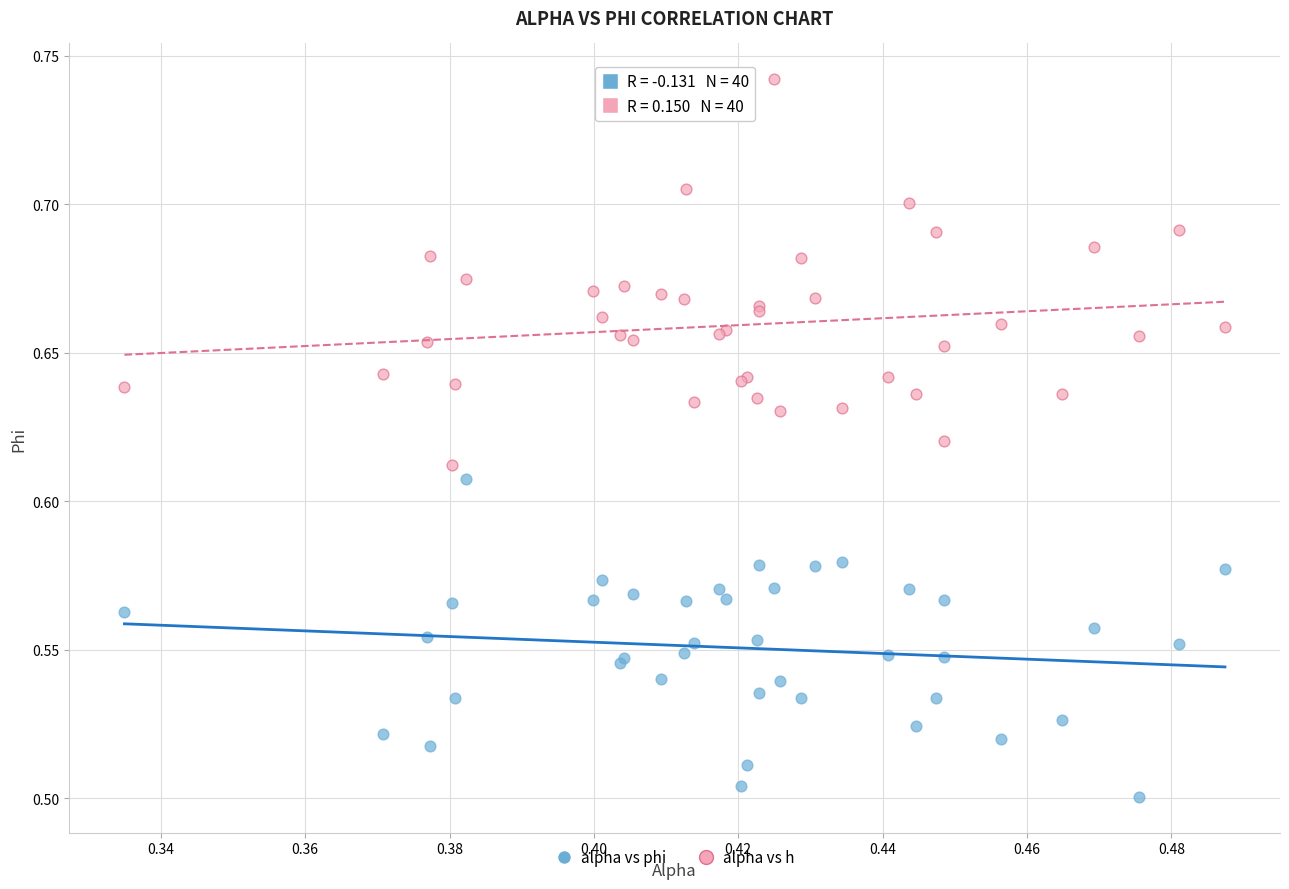

Which series reaches the minimum Y coordinate?

alpha vs phi